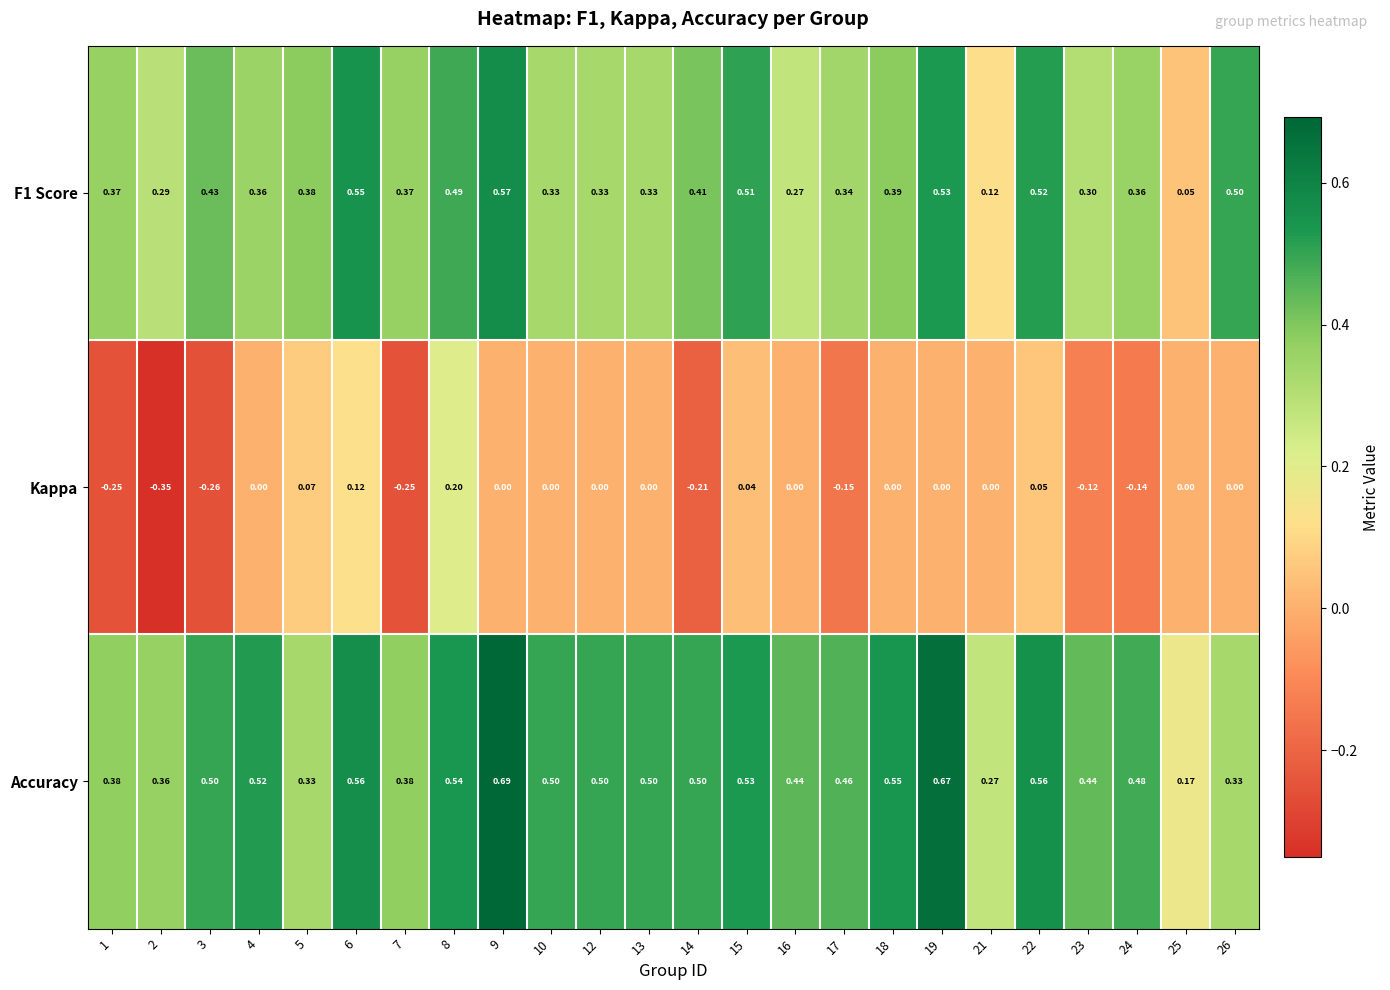

Is the value of F1 Score at 4 greater than the value of Kappa at 17?

Yes